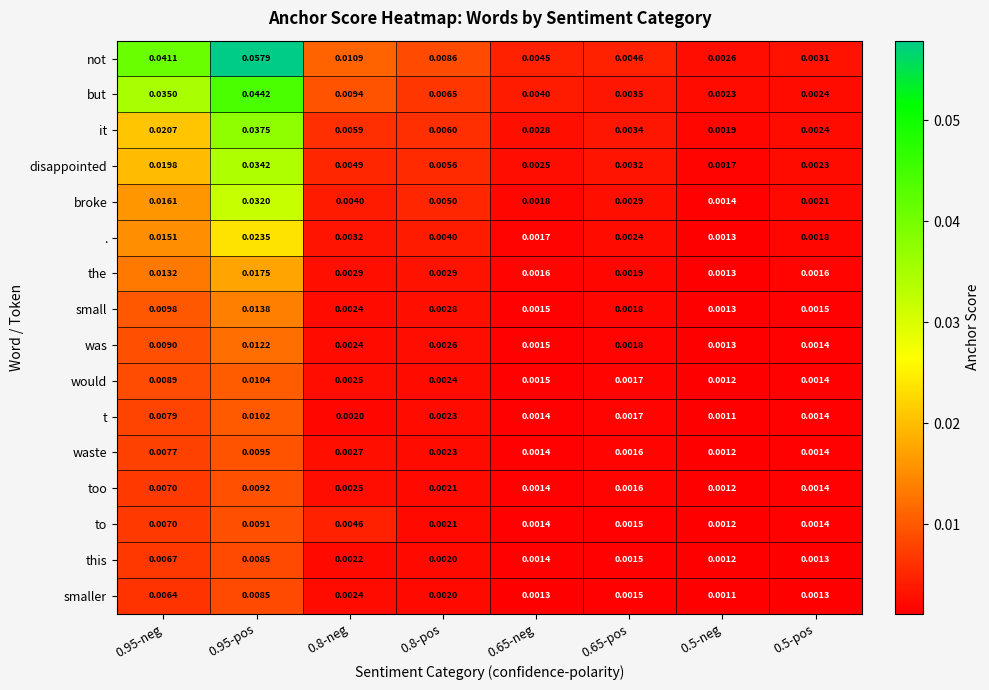

Between 0.95-pos and 0.65-neg, which series saw the biggest shift?

not